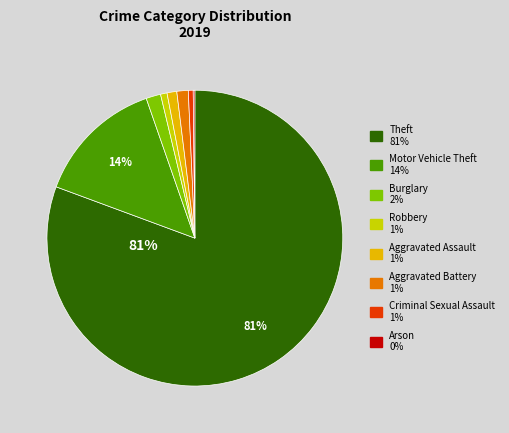

What percentage is the Burglary slice, to the nearest percent?

2%